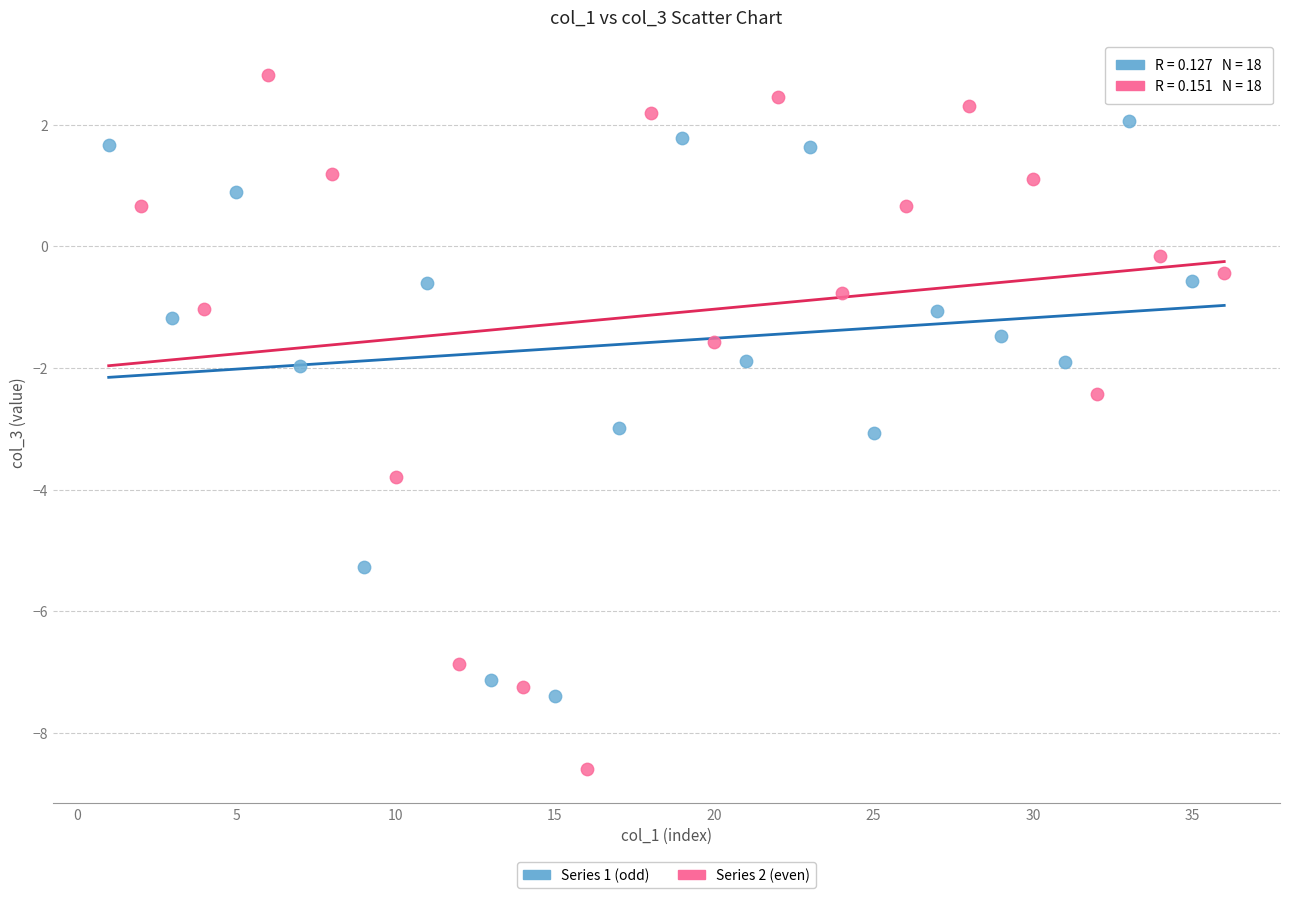

Which series reaches the maximum Y coordinate?

Series 2 (even)